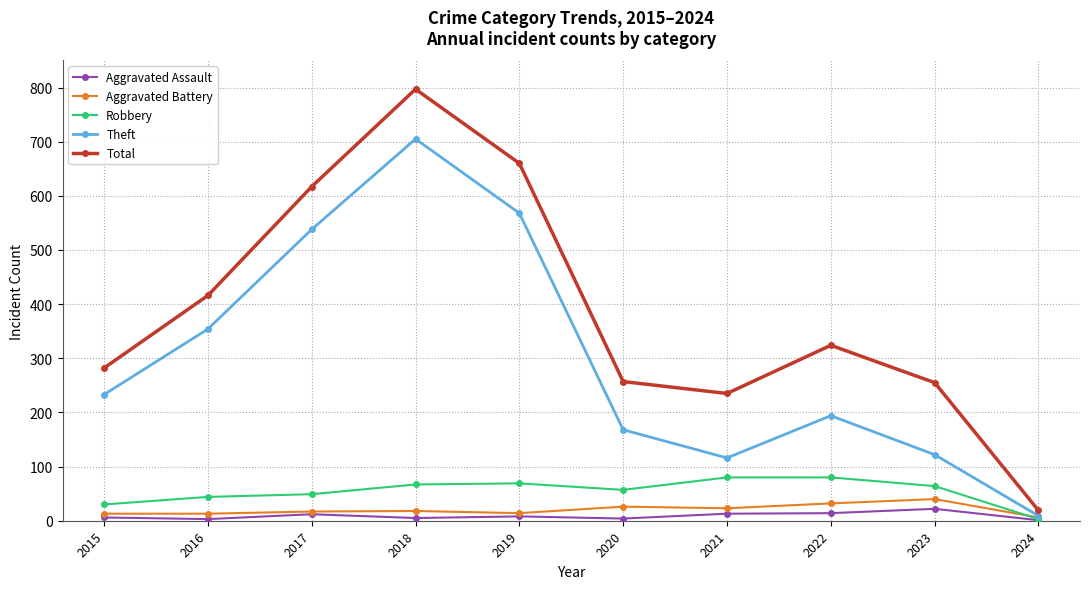

What are all the series names shown in the legend?

Aggravated Assault, Aggravated Battery, Robbery, Theft, Total